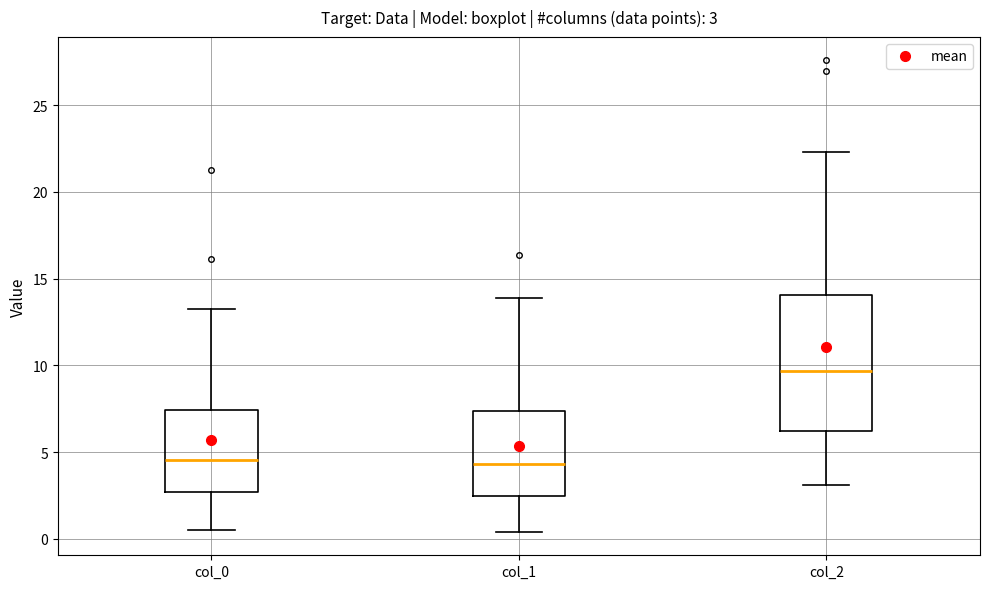

Comparing the boxes themselves (not the whiskers), which one is the tallest?

col_2